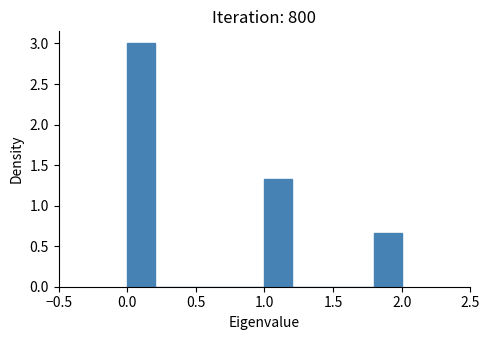

What is the height of the bar covering 1.0 to 1.2 on the x-axis? The values are not printed on the chart, so give them approximately, as read against the axis.

1.35